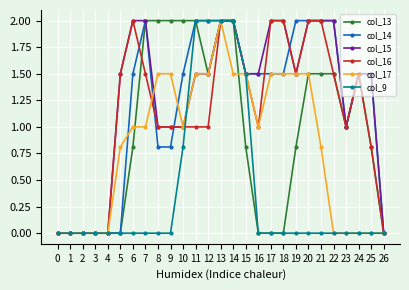

What is the spread (max minus min) of values at 24?

1.5